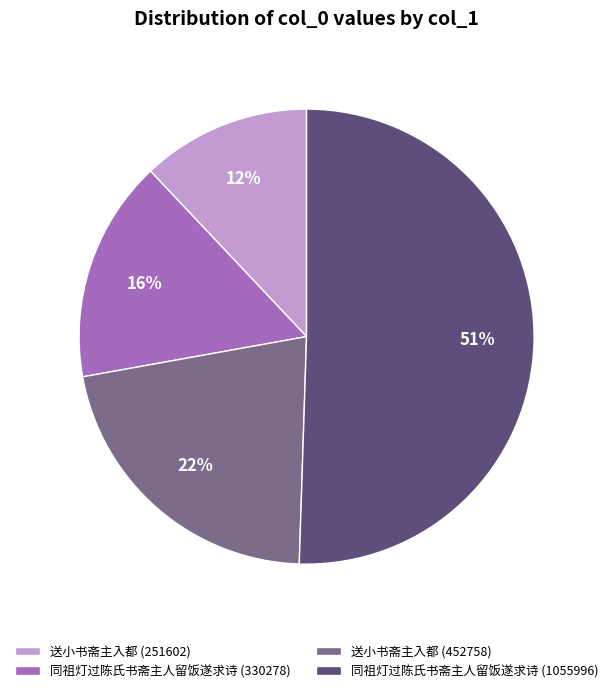

Combined, do 送小书斋主入都 (452758) and 送小书斋主入都 (251602) account for over 50%?

No